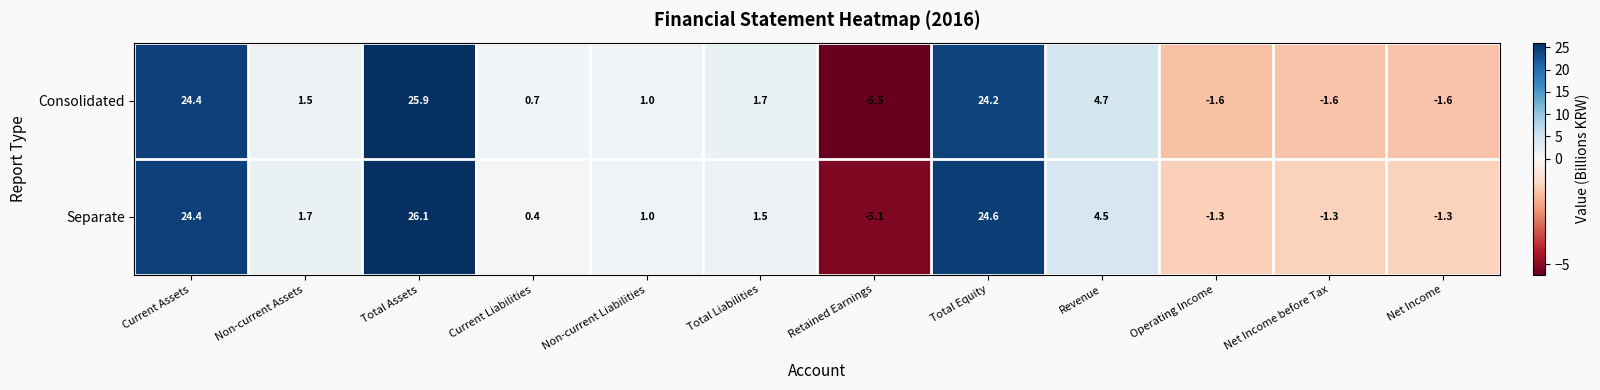

At which label is Separate closest to 10?

Revenue